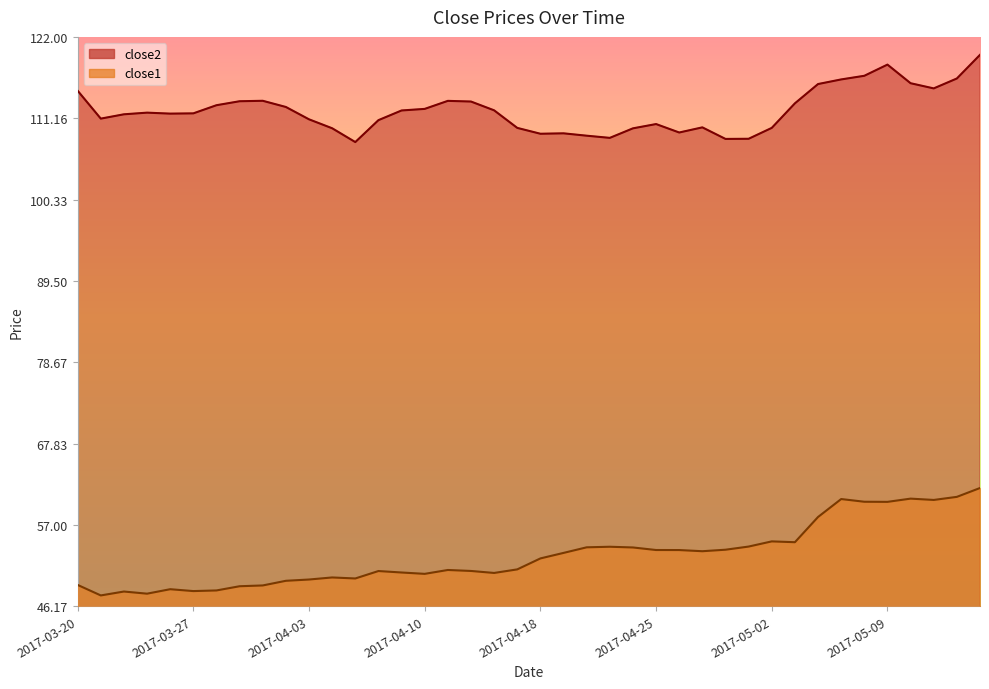

The value of close2 at 2017-04-06 is 110.9. True or false?

True